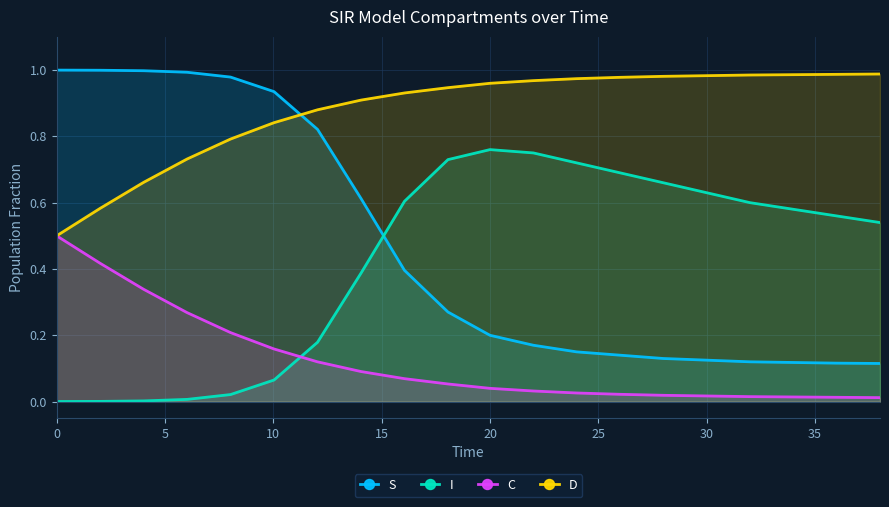

True or false: S and C intersect in this chart.

False